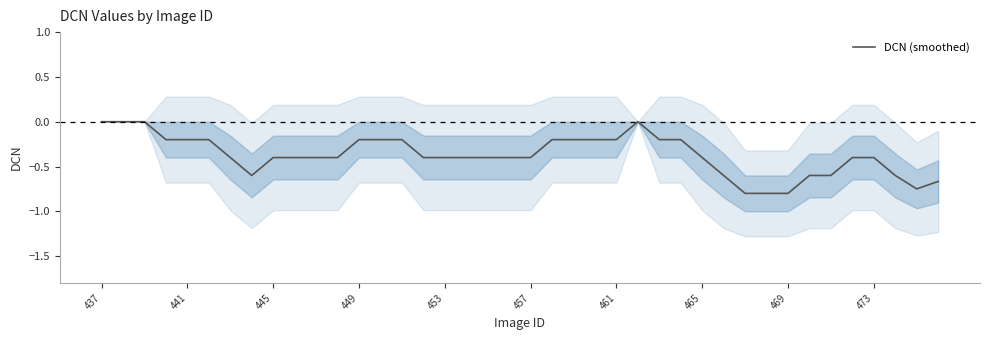

True or false: DCN (smoothed) has a value of -0.4 at 445.

True